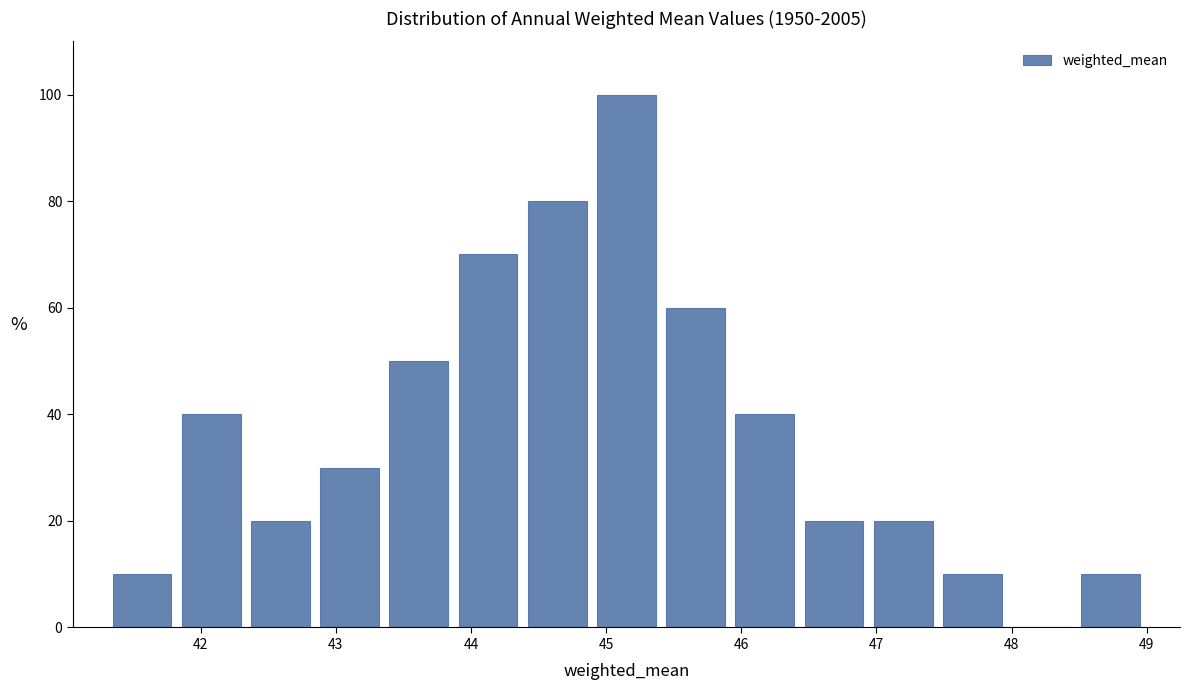

Reading left to right, transcribe this chart: for each bar, give the range it covers on the x-axis and its height. Neither the bar edges nor the heights are printed on the chart, so give them approximately, as read against the axes.

41.3 to 41.8: 10
41.8 to 42.3: 40
42.3 to 42.8: 20
42.8 to 43.4: 30
43.4 to 43.9: 50
43.9 to 44.4: 70
44.4 to 44.9: 80
44.9 to 45.4: 100
45.4 to 45.9: 60
45.9 to 46.4: 40
46.4 to 46.9: 20
46.9 to 47.5: 20
47.5 to 48.0: 10
48.0 to 48.5: 0
48.5 to 49.0: 10